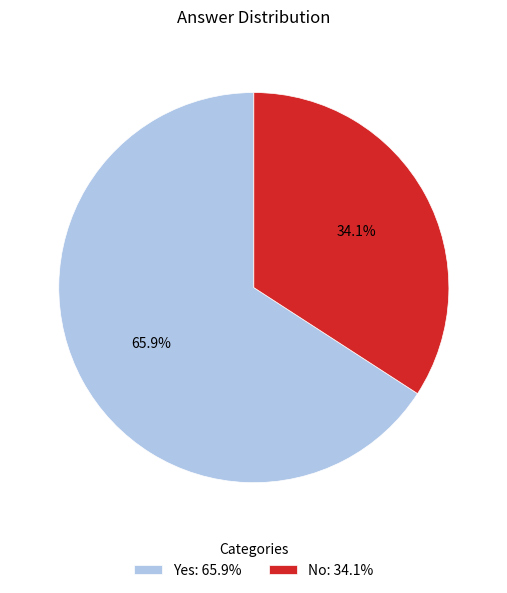

To the nearest percent, what percentage of the pie is No?

34%